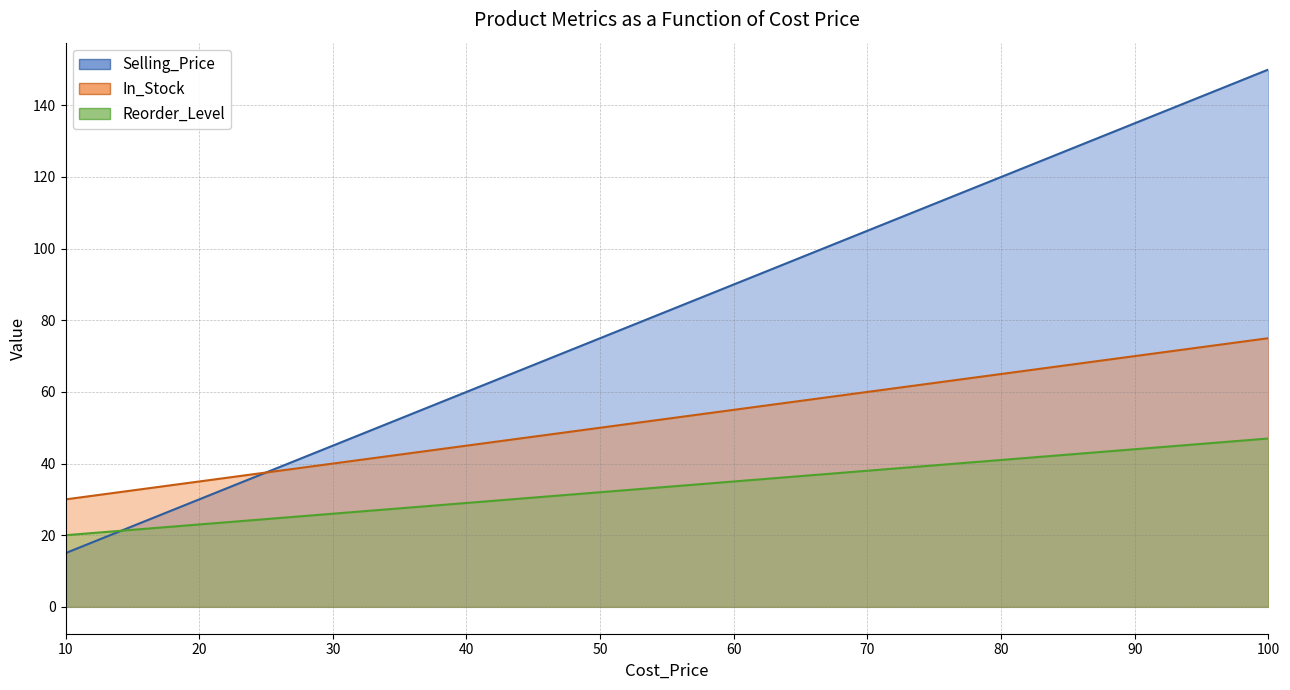

Reading right to left, extract all data points from this chart.

Selling_Price: 100=150	90=135	80=120	70=105	60=90	50=75	40=60	30=45	20=30	10=15
In_Stock: 100=75	90=70	80=65	70=60	60=55	50=50	40=45	30=40	20=35	10=30
Reorder_Level: 100=47	90=44	80=41	70=38	60=35	50=32	40=29	30=26	20=23	10=20